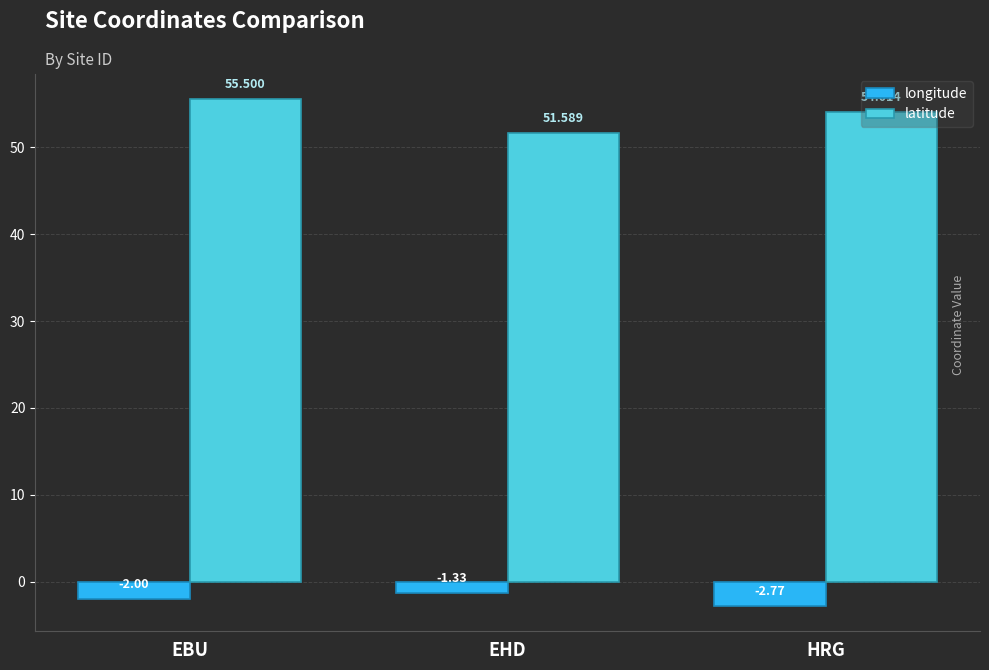

True or false: latitude has a value of 25.1 at EHD.

False